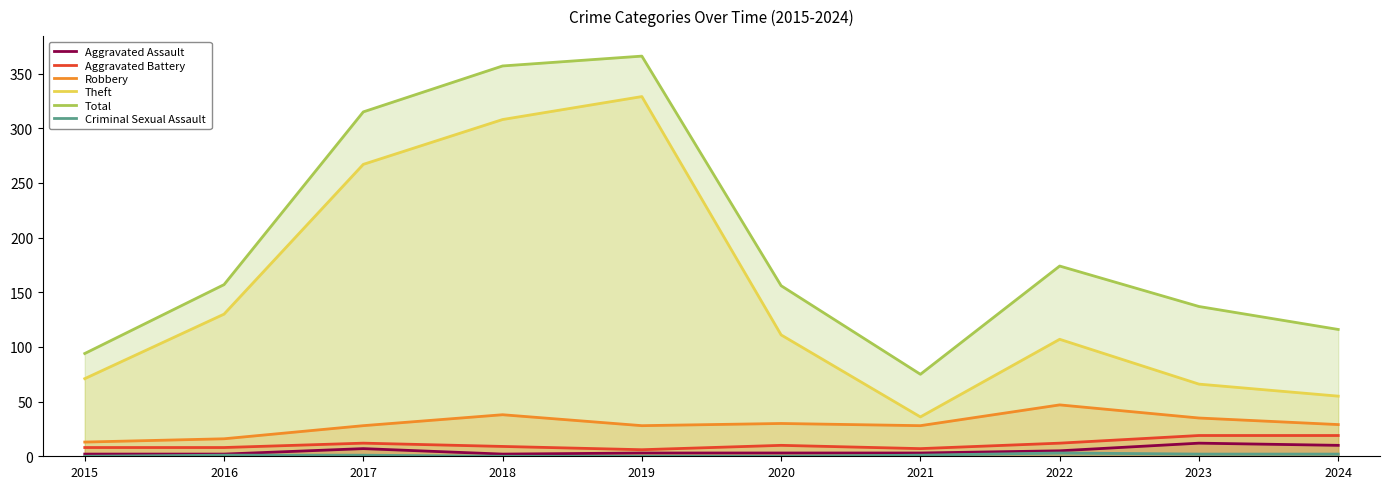

What is the highest value of the Aggravated Battery series?

19